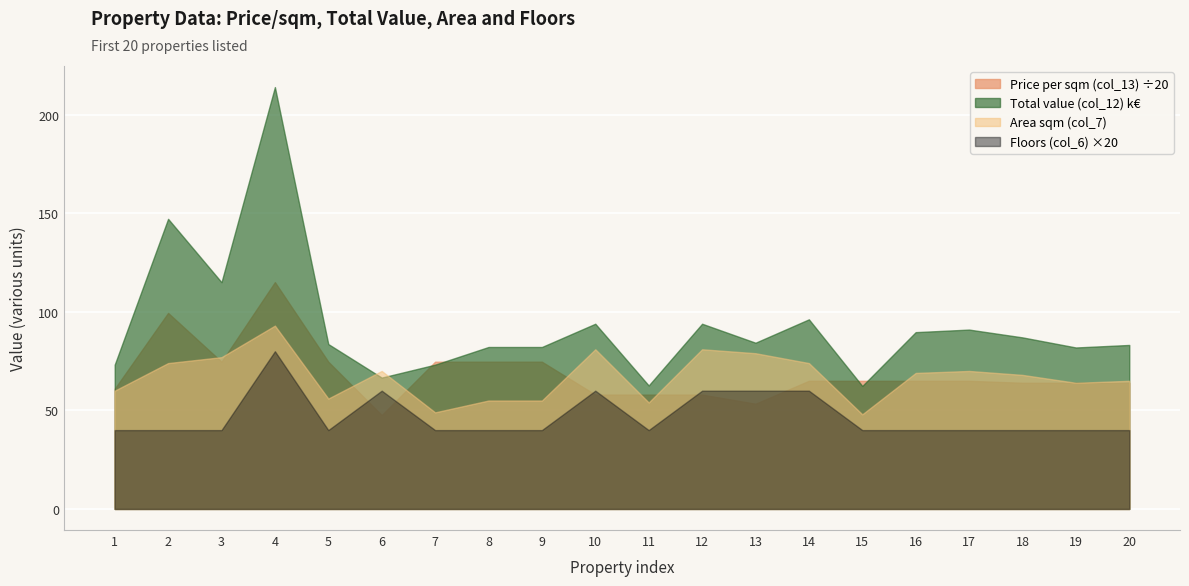

What are all the series names shown in the legend?

Price per sqm (col_13) ÷20, Total value (col_12) k€, Area sqm (col_7), Floors (col_6) ×20